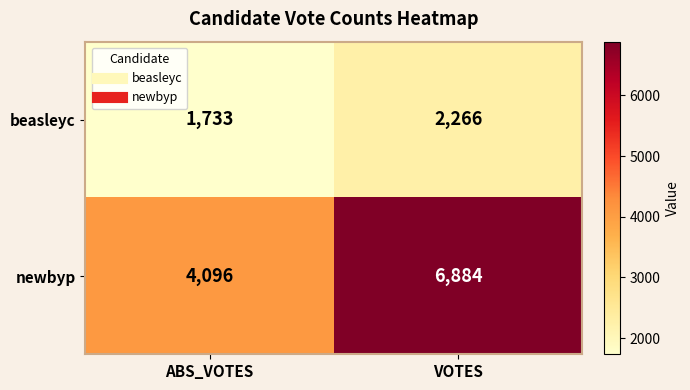

Which series changed the most between ABS_VOTES and VOTES?

newbyp